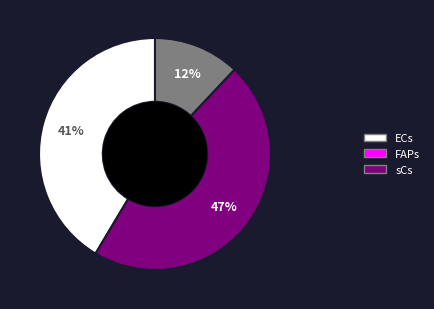

Approximately how many times larger is the value at sCs compared to ECs?

0.3